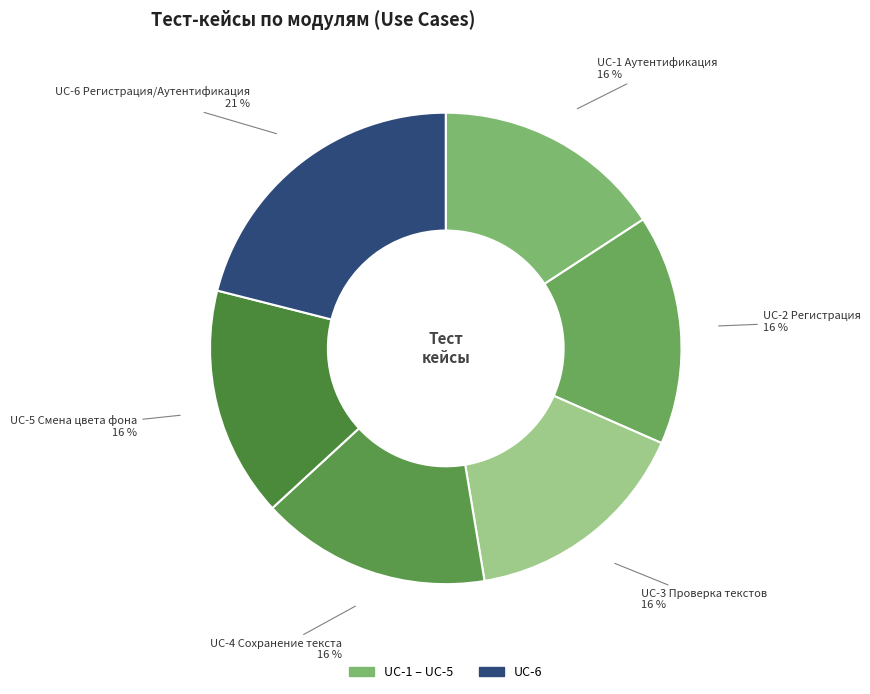

Count the number of slices in the pie.

6